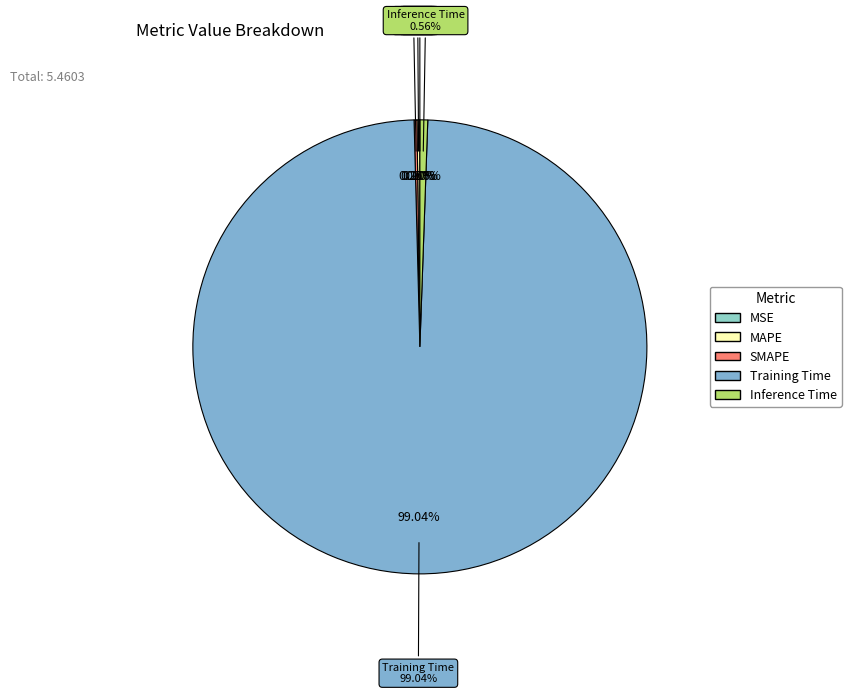

The Inference Time slice represents 1% of the pie. True or false?

True